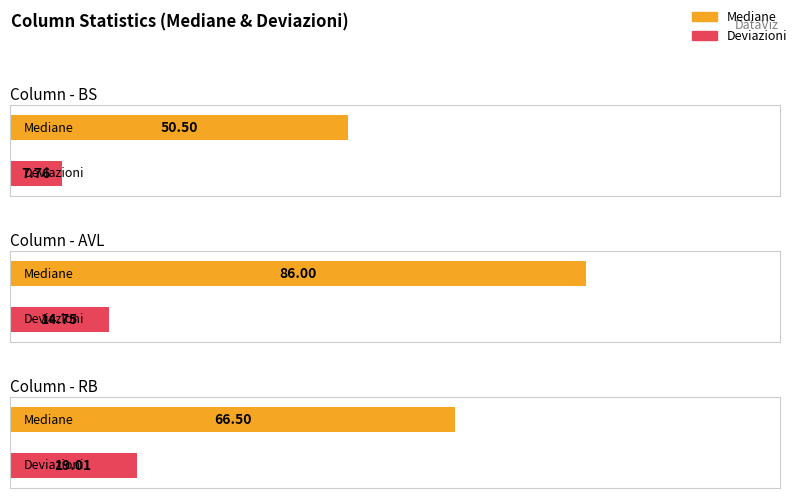

Reading left to right, extract all data points from this chart.

Mediane: 50.5	86.0	66.5
Deviazioni: 7.8	14.7	19.0